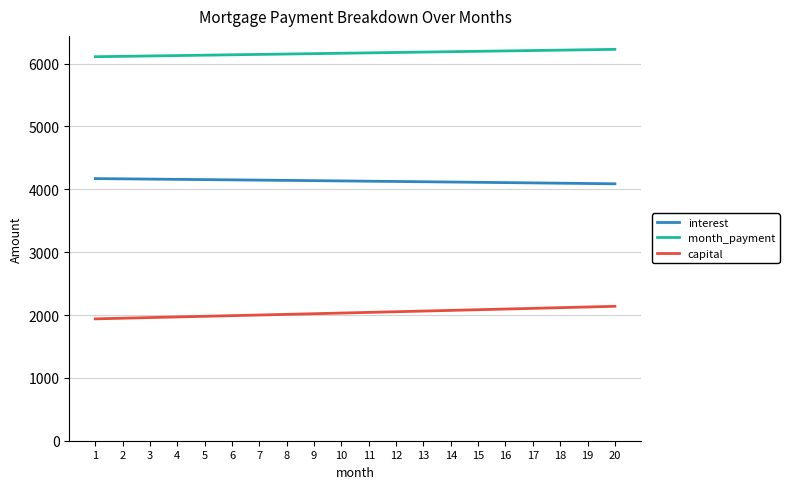

True or false: capital and month_payment intersect in this chart.

False